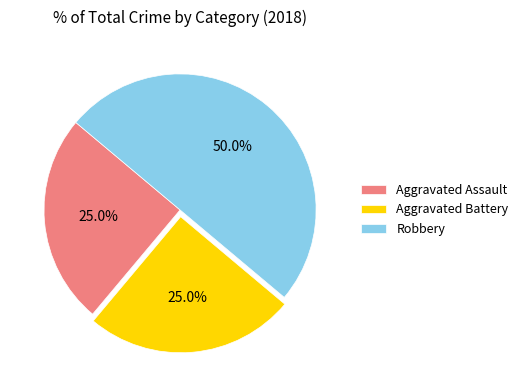

Is it true that Robbery is 50% of the pie?

True